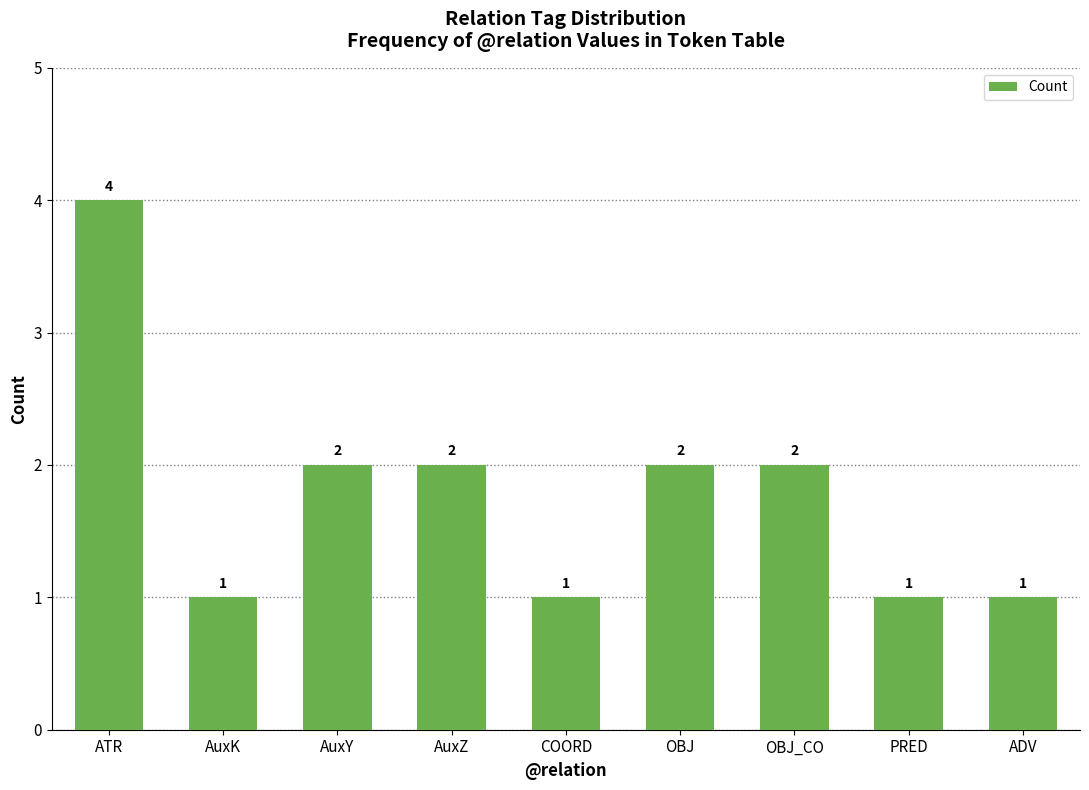

Between ADV and OBJ_CO, which is larger?

OBJ_CO